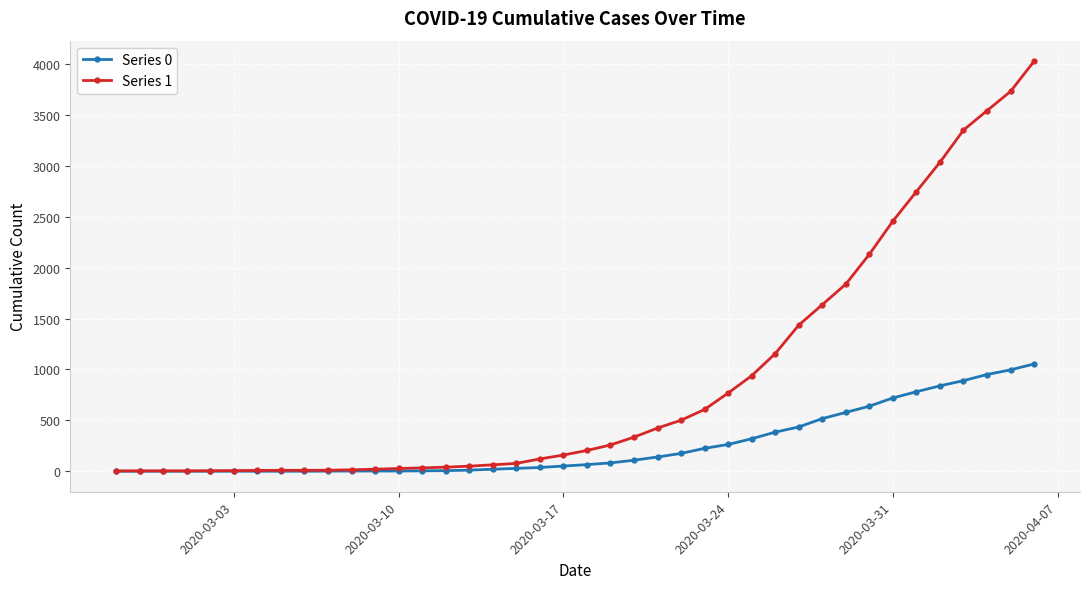

Which series has the widest spread of values?

Series 1